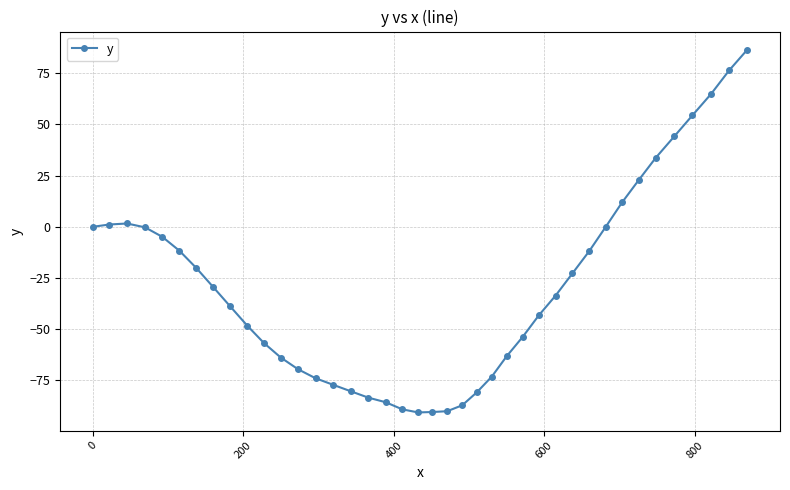

What is the value of the 34th point from the left?

22.7